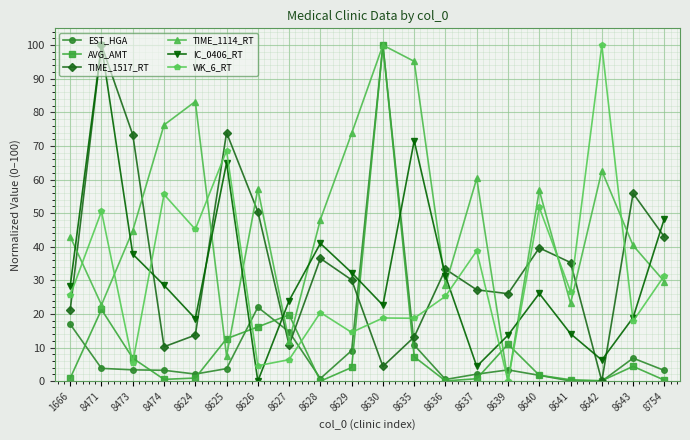

How many values in TIME_1517_RT are above zero?

19